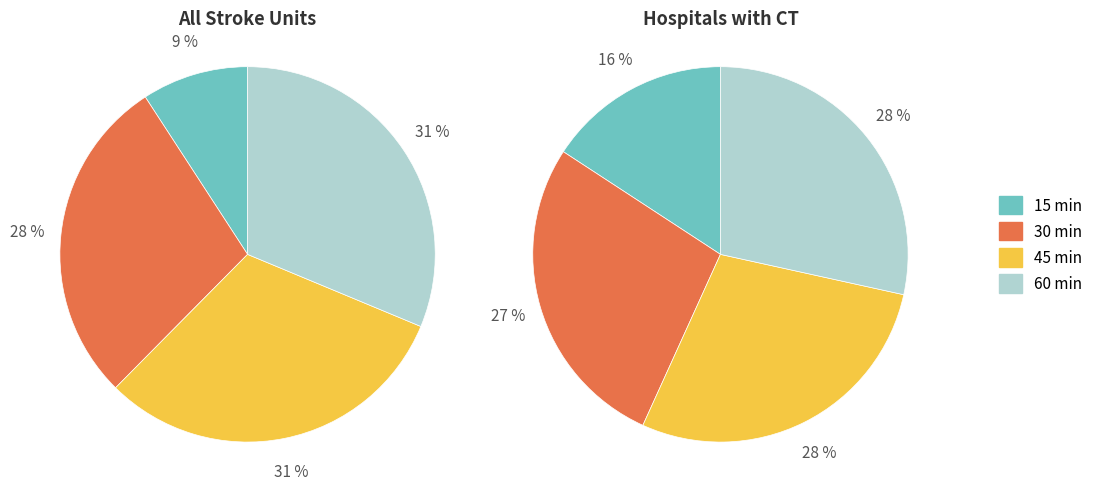

What percentage is the 15 min slice, to the nearest percent?

16%